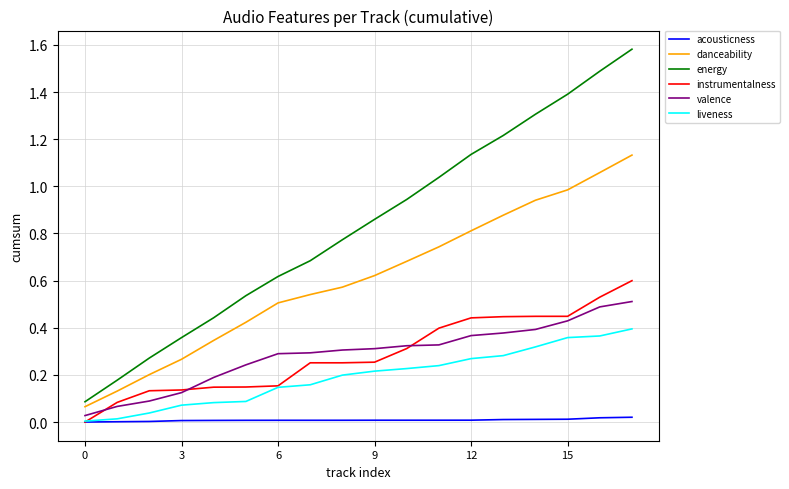

How many values in instrumentalness are above zero?

17